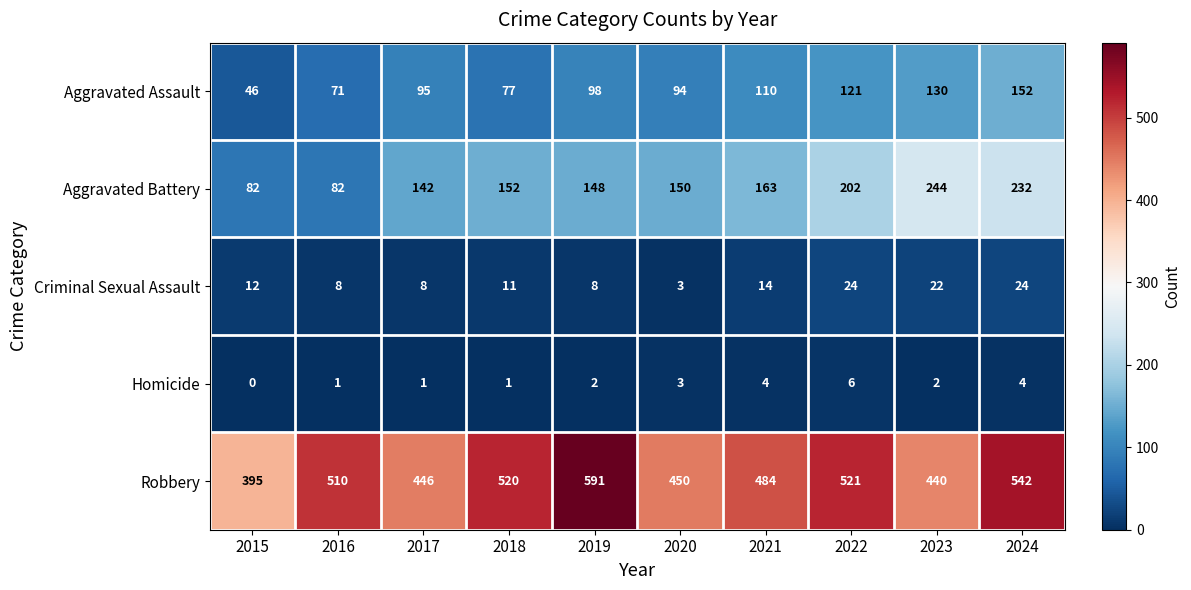

True or false: Criminal Sexual Assault has a value of 24 at 2022.

True